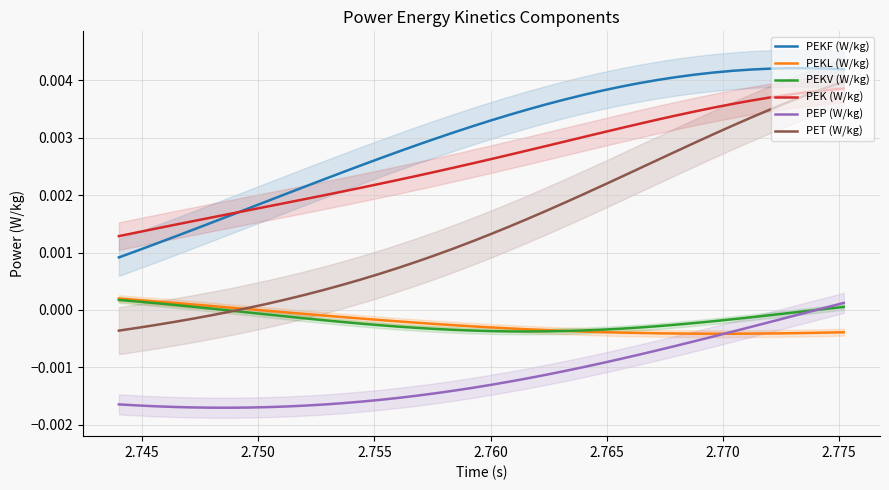

True or false: PEKL (W/kg) and PEKF (W/kg) intersect in this chart.

False